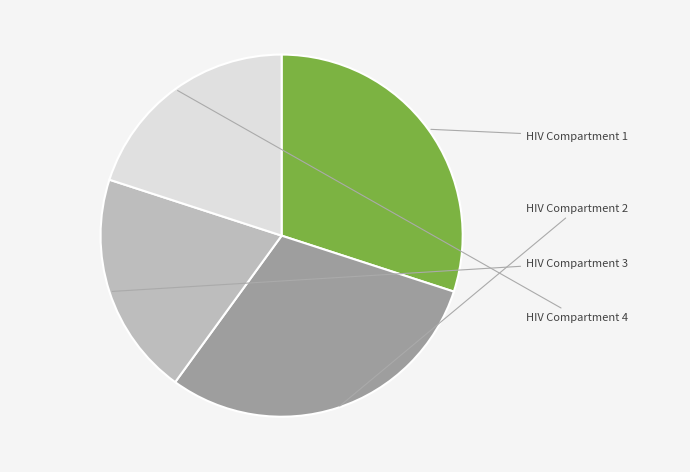

Does any single category account for the majority?

No